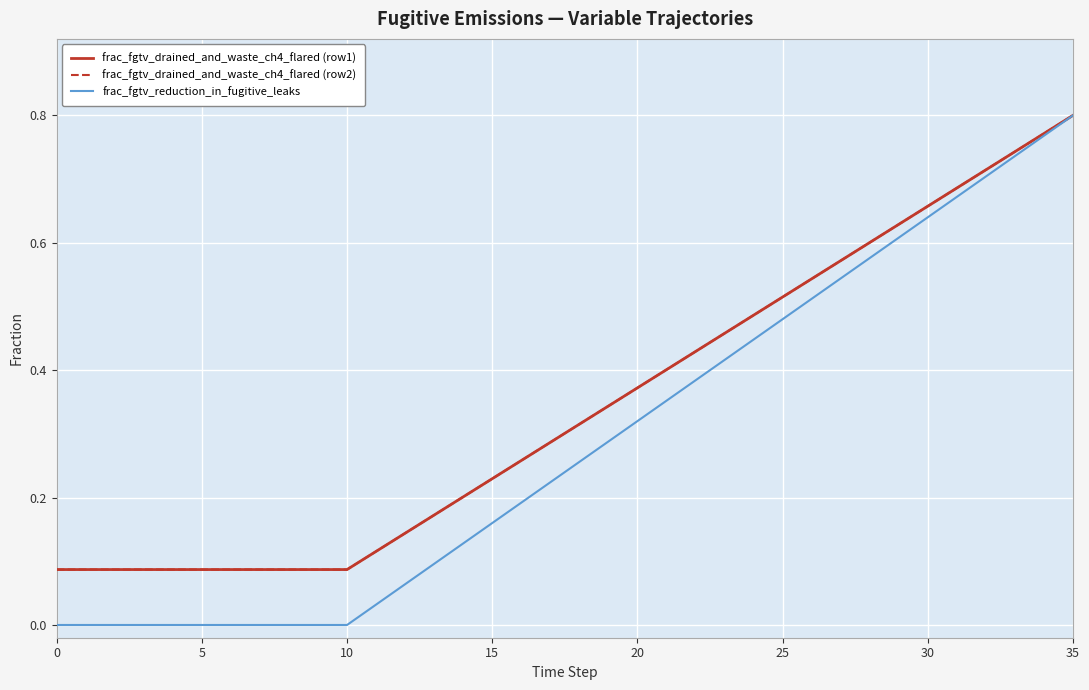

True or false: frac_fgtv_reduction_in_fugitive_leaks and frac_fgtv_drained_and_waste_ch4_flared (row2) intersect in this chart.

False